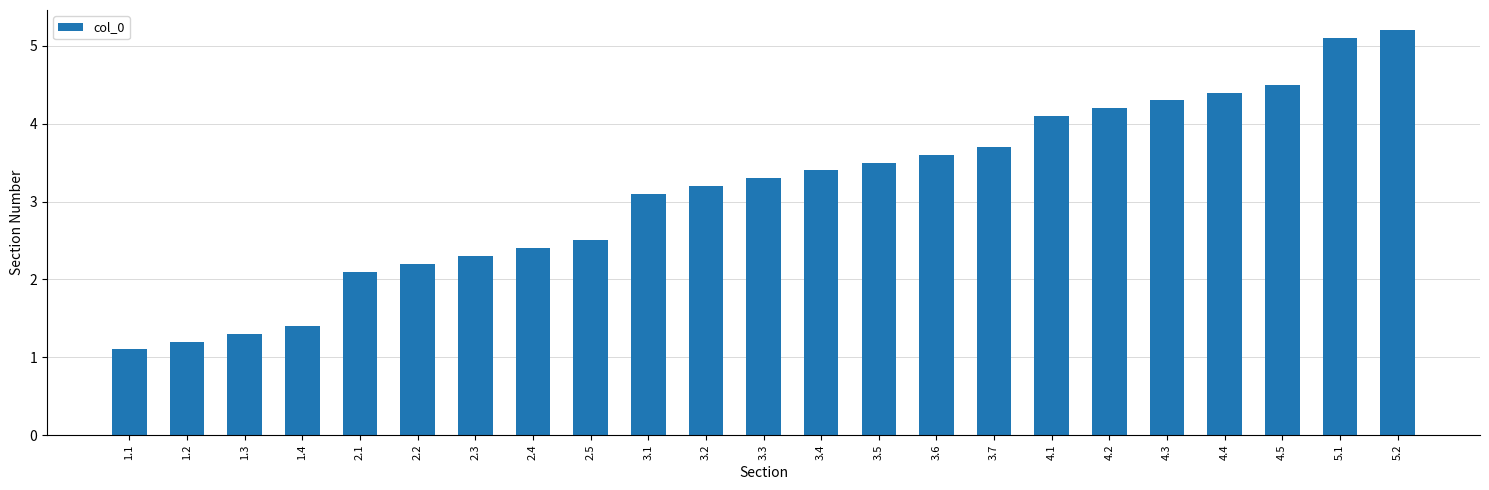

What is the sum of all values?

72.1